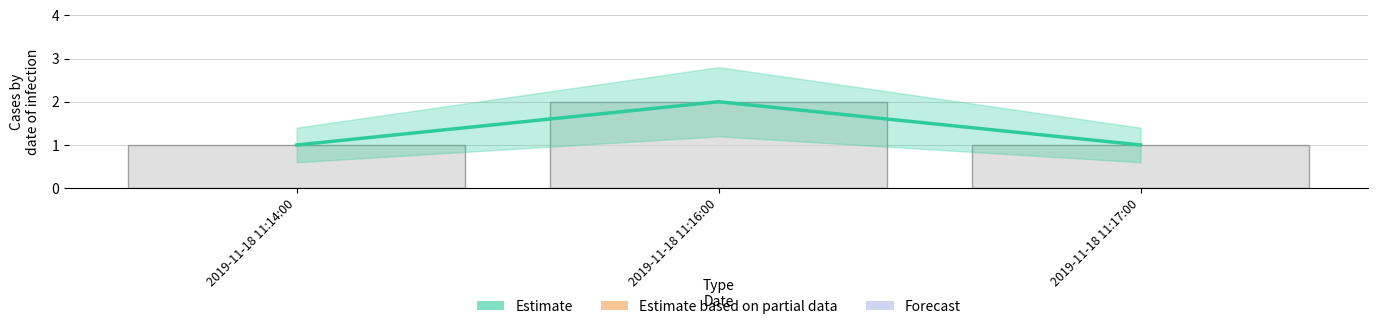

Reading right to left, extract all data points from this chart.

Estimate: 2019-11-18 11:17:00=1	2019-11-18 11:16:00=2	2019-11-18 11:14:00=1
Observed: 2019-11-18 11:17:00=1	2019-11-18 11:16:00=2	2019-11-18 11:14:00=1